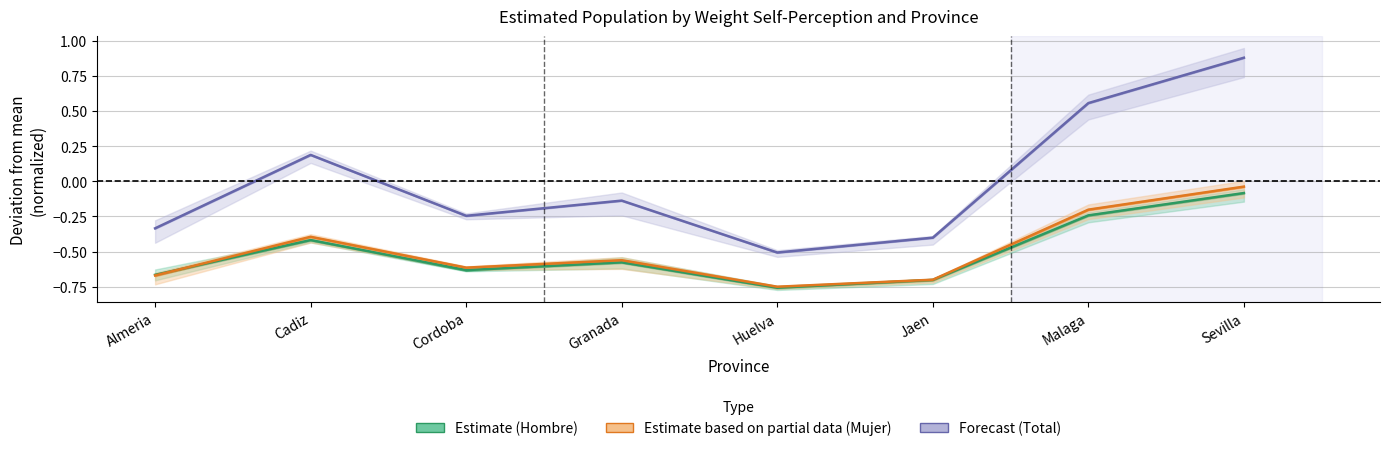

Which category has the highest value across all series?

Sevilla